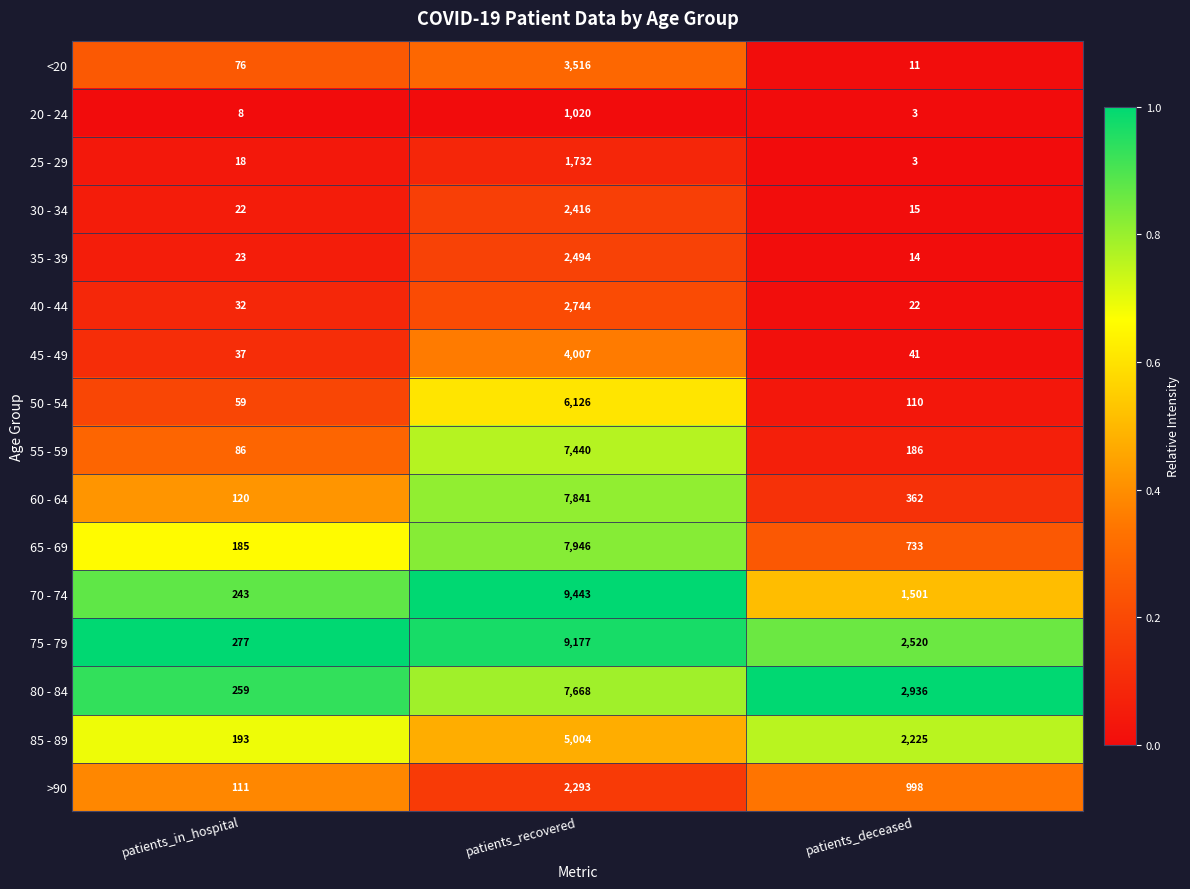

What is the average value of the 60 - 64 series?

2774